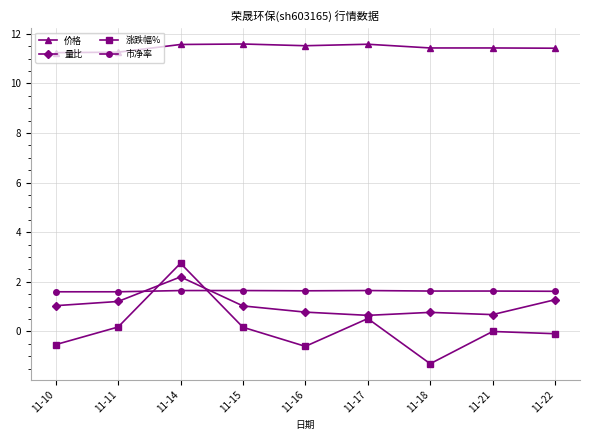

What is the value of the 涨跌幅% point at the 4th from the left?

0.2